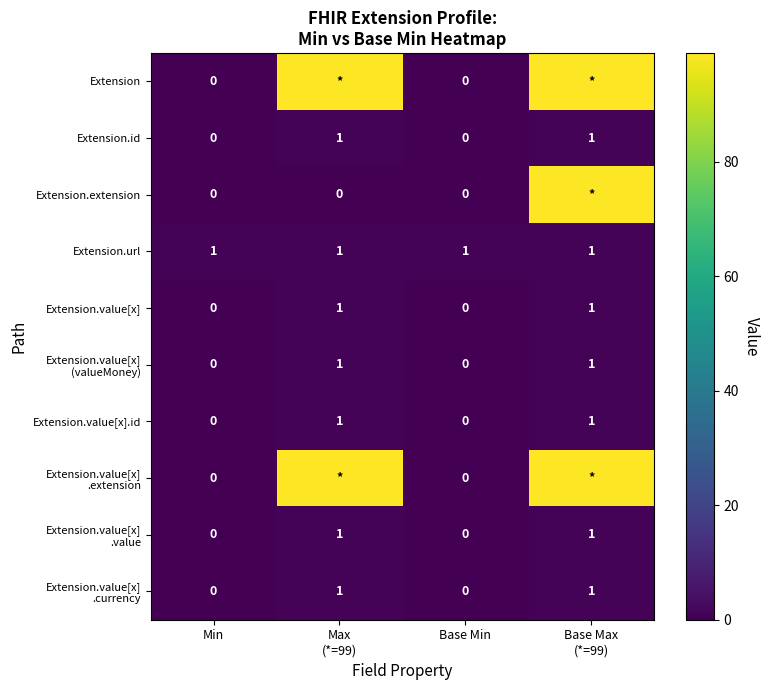

At which label is Extension closest to 49?

Min